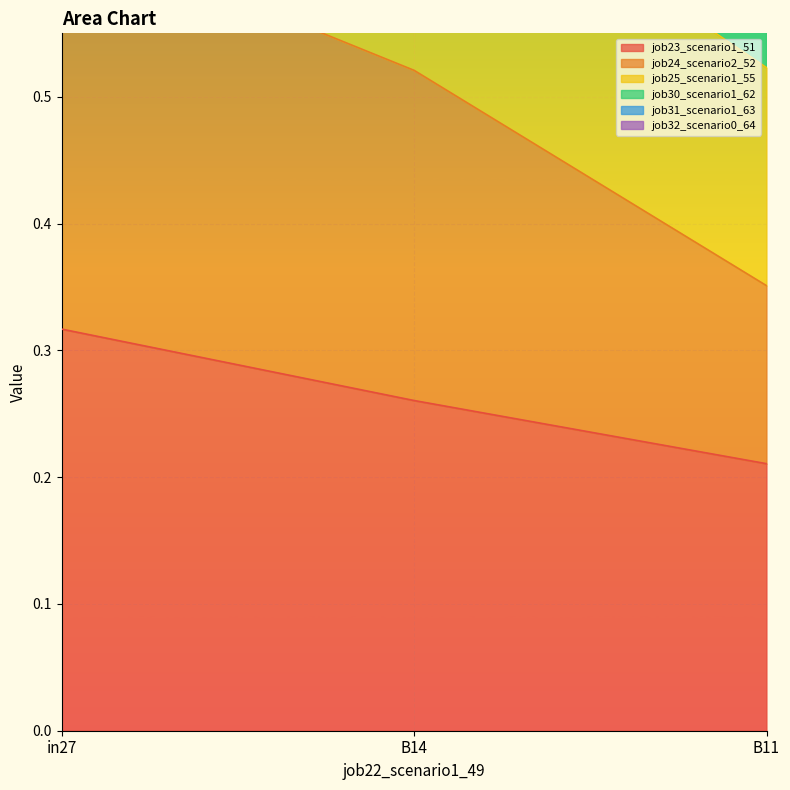

The value of job23_scenario1_51 at B11 is 0.3. True or false?

False